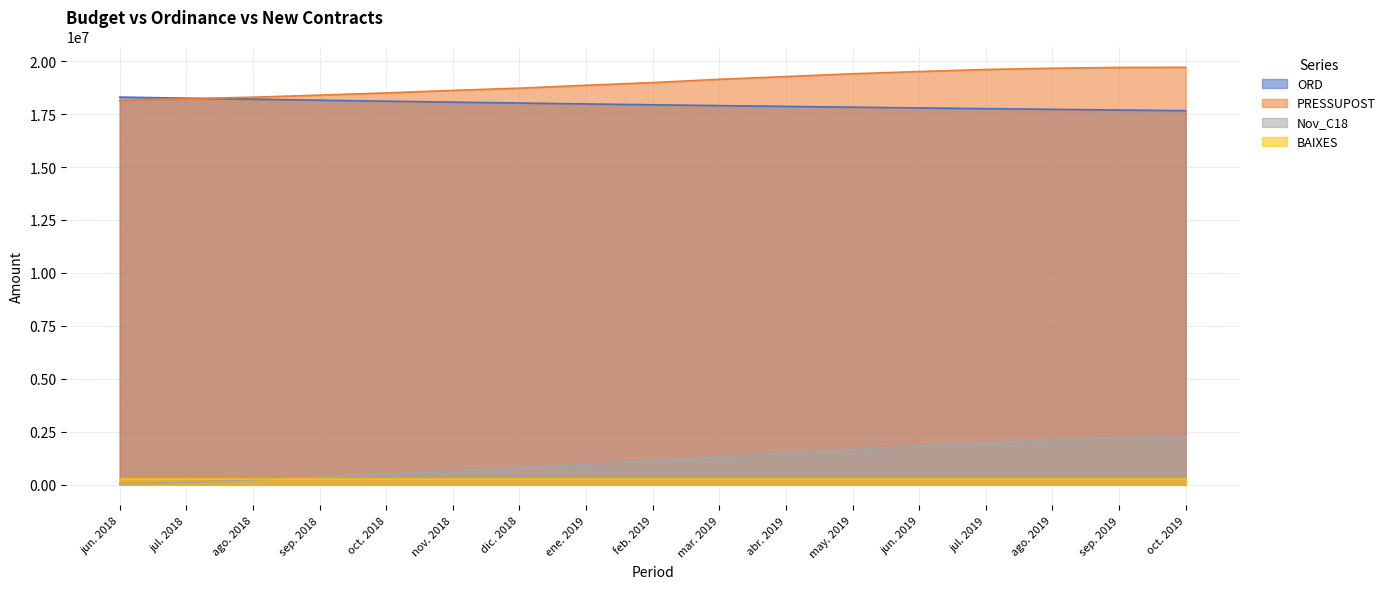

True or false: PRESSUPOST and Nov_C18 cross at least once.

False